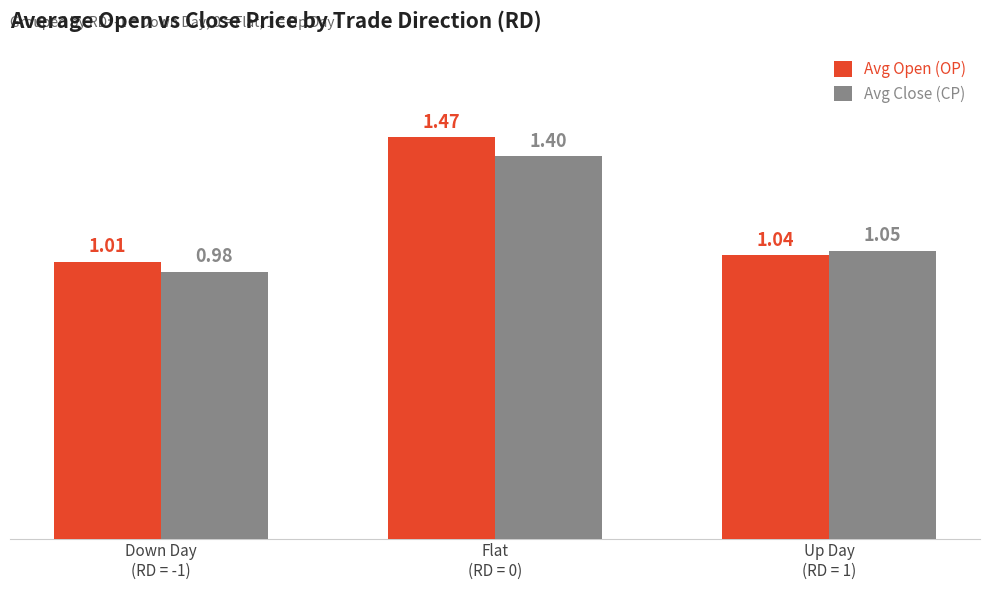

How many values in the Avg Close (CP) series are below 1?

1